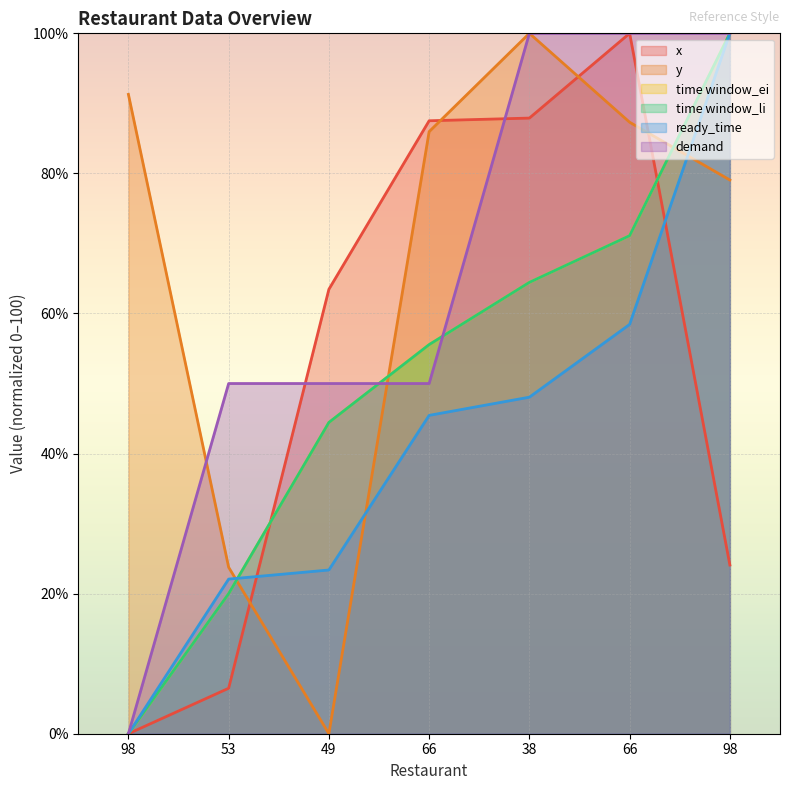

At which label does time window_ei reach its peak?

98